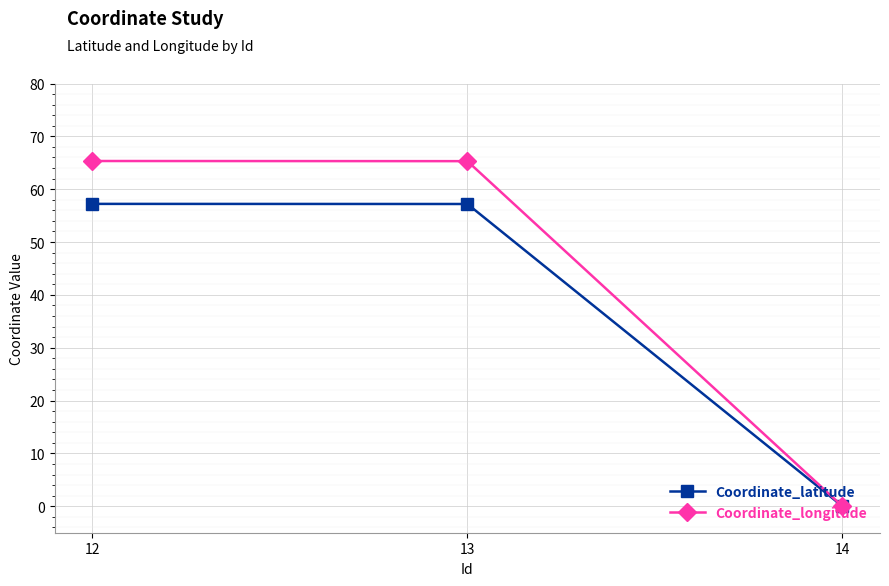

Which series changed the most between 12 and 14?

Coordinate_longitude